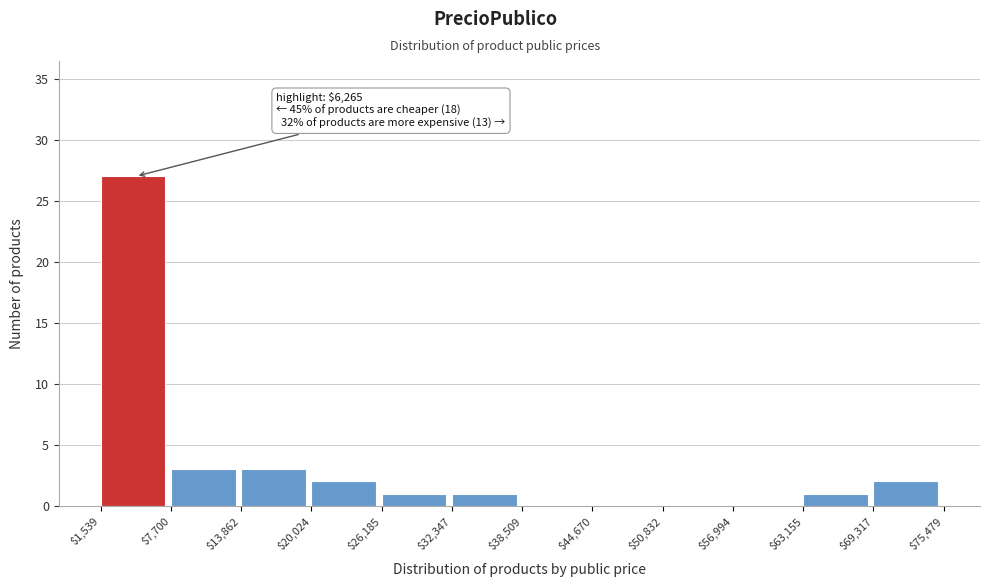

Which range on the x-axis has the tallest bar?

$1,539 to $7,700